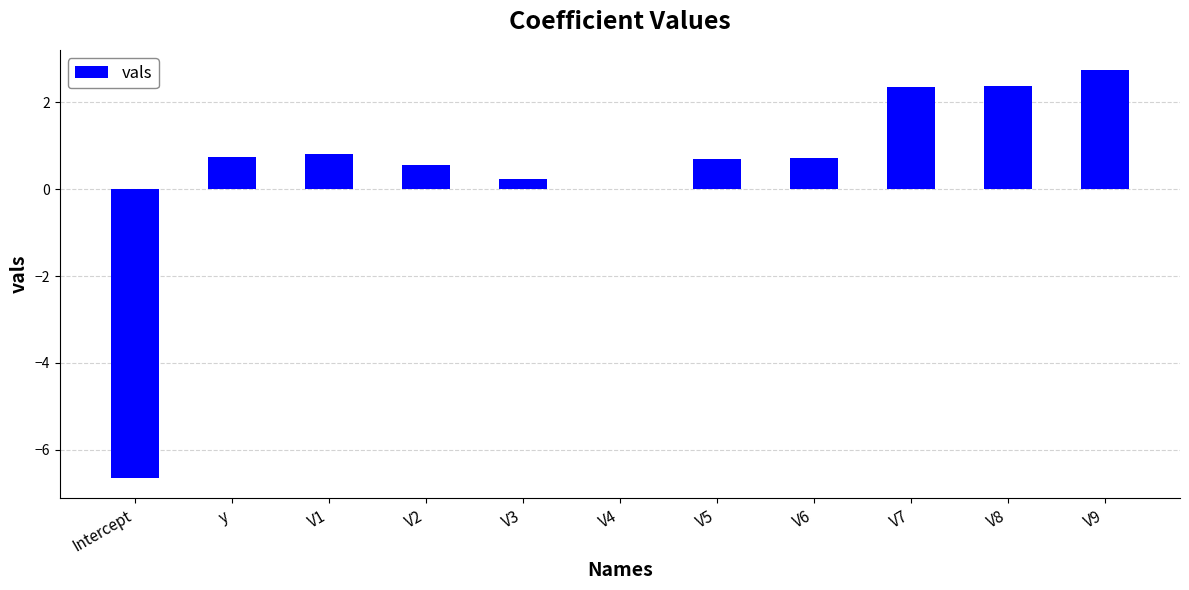

The chart shows a value of 0.8 at V1. True or false?

True